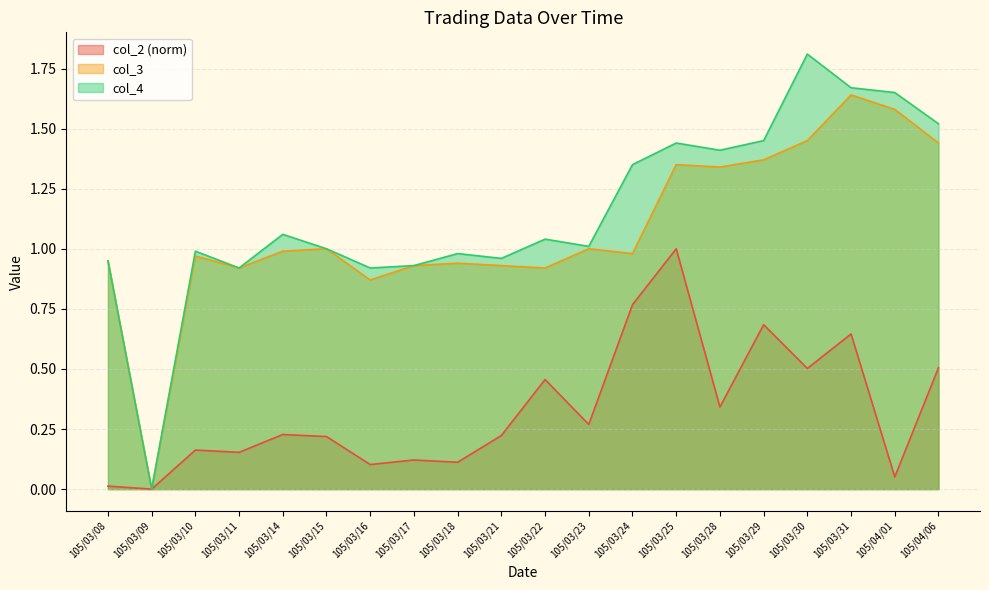

True or false: col_2 and col_3 cross at least once.

False